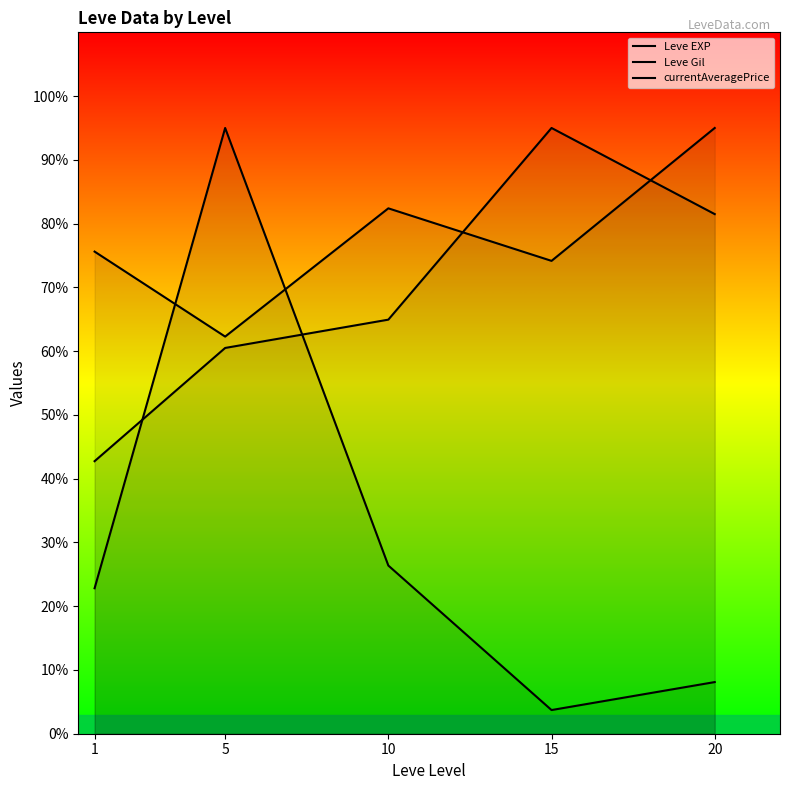

After their last crossing, which series has the higher values: currentAveragePrice or Leve EXP?

Leve EXP